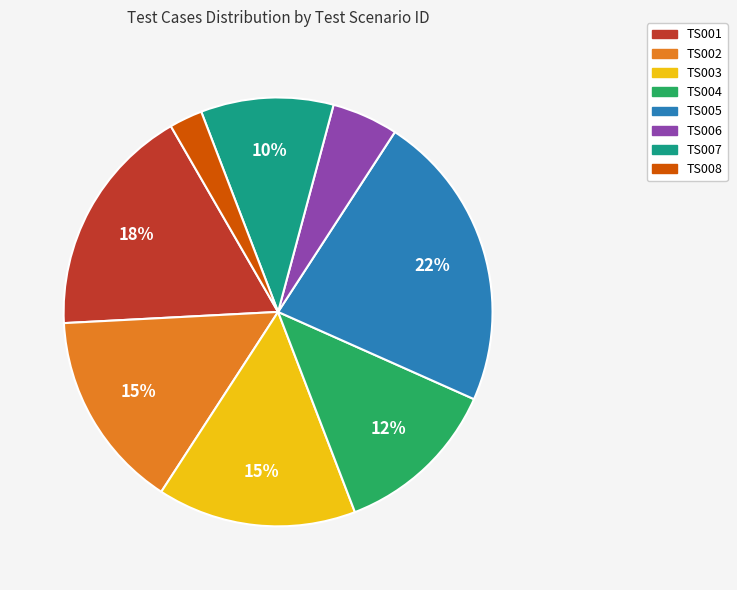

To the nearest percent, what percentage of the pie is TS002?

15%